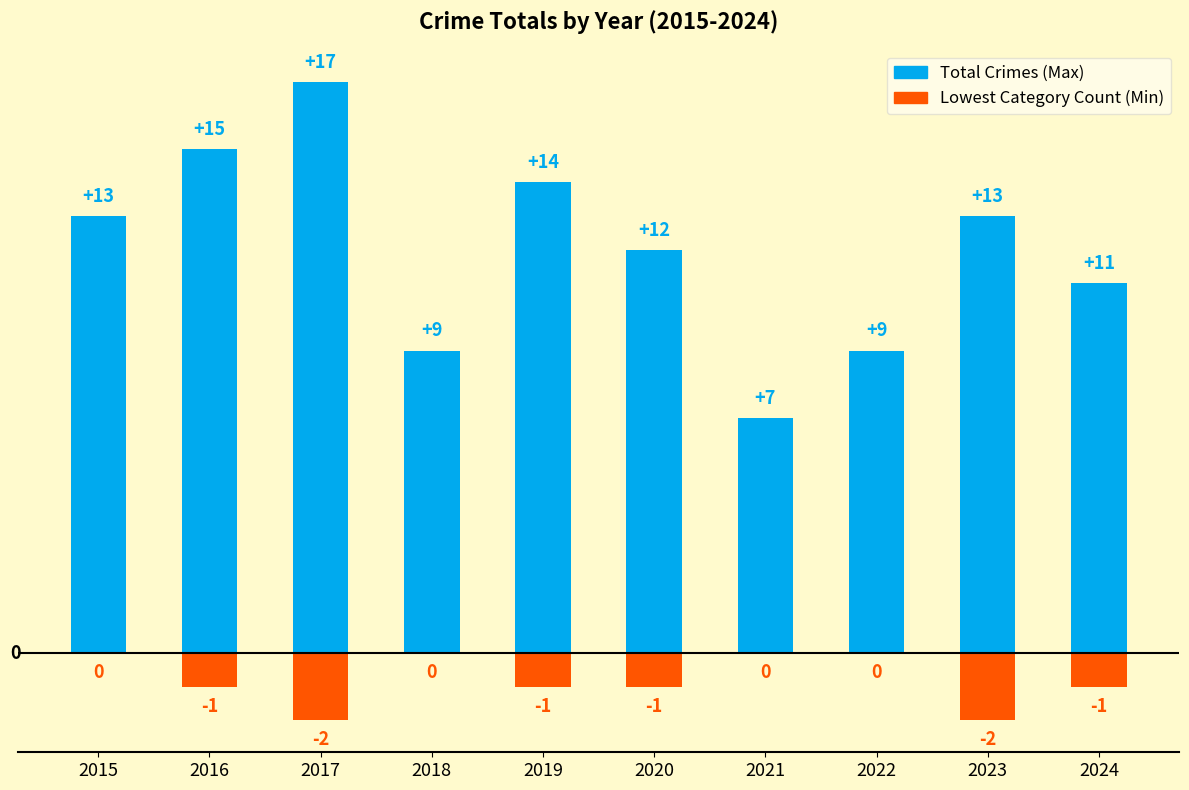

What is the difference between the second highest and minimum values in the Min (Lowest Category) series?

2